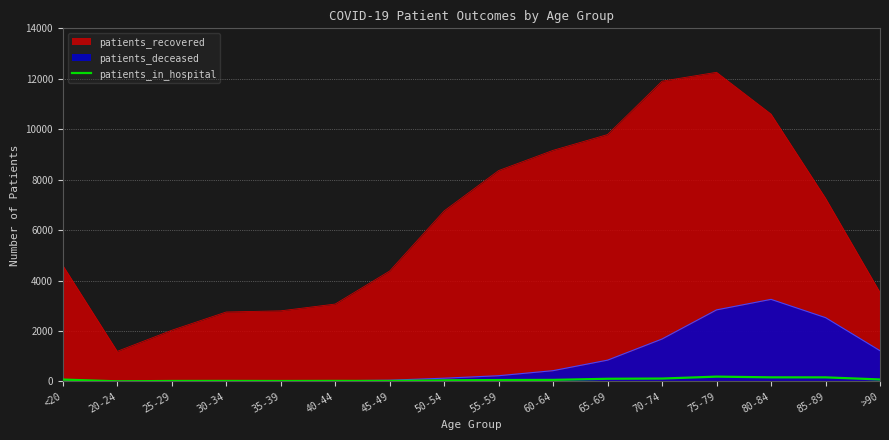

True or false: patients_recovered and patients_deceased cross at least once.

False